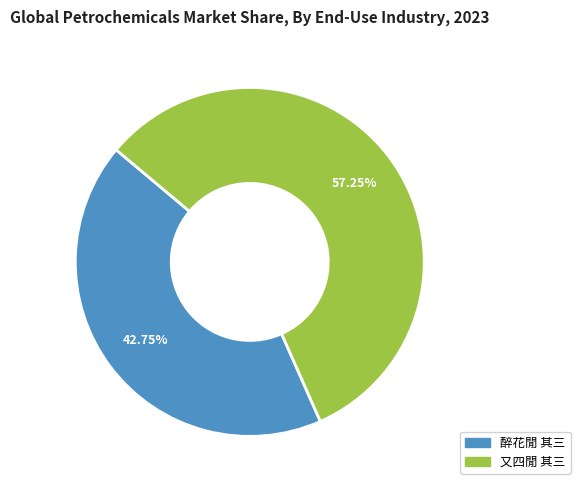

Which slice is the largest?

又四閒 其三